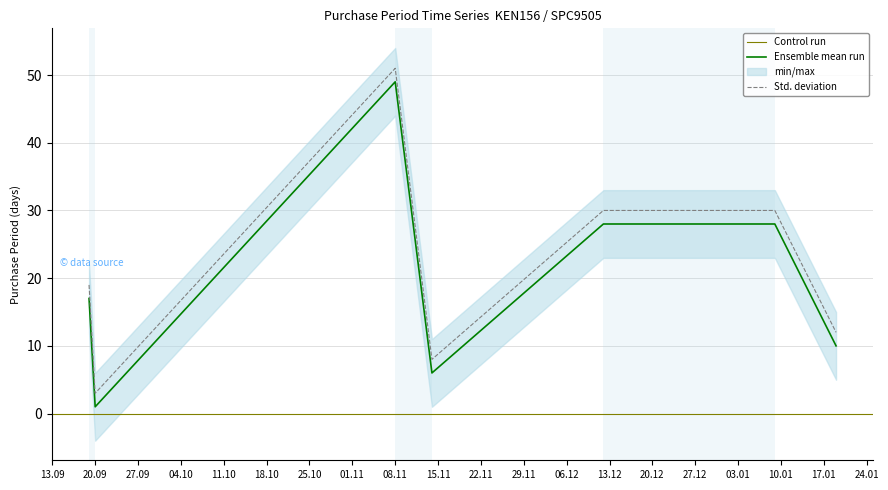

At which label does Std. deviation reach its peak?

08.11